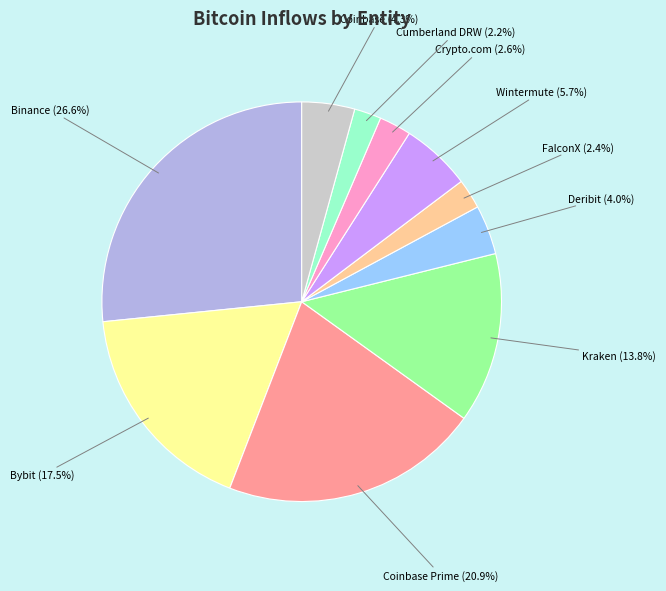

Count the number of slices in the pie.

10